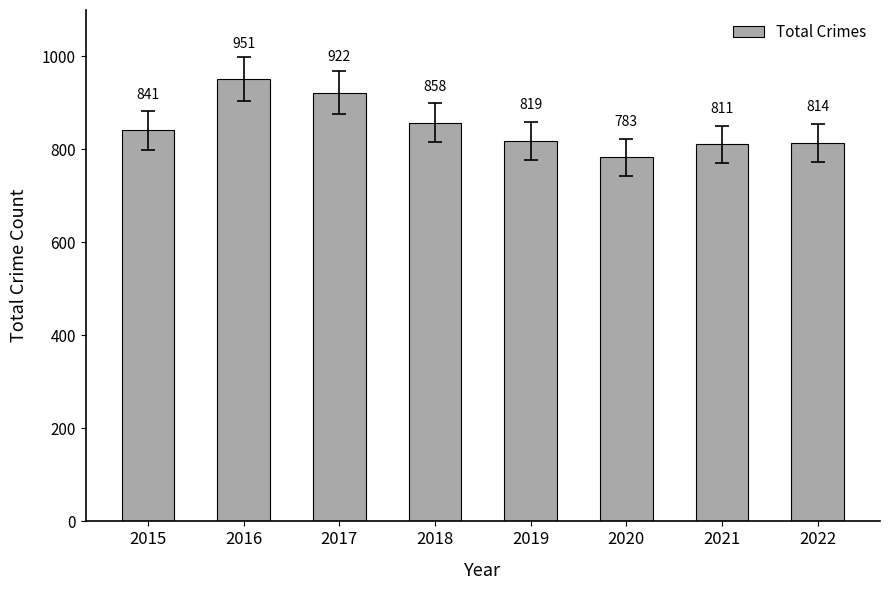

The value at 2017 is 440. True or false?

False